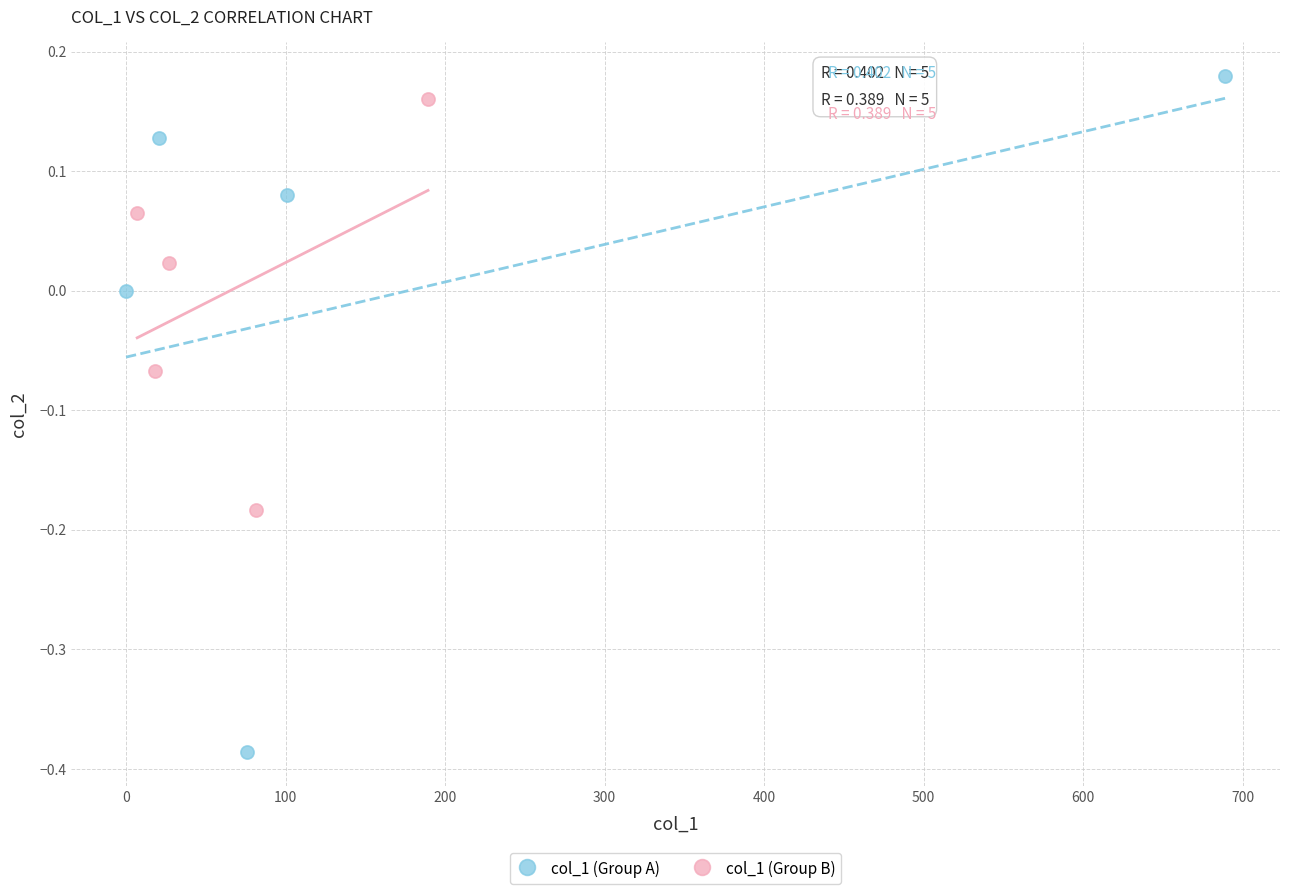

Which series reaches the maximum Y coordinate?

col_1 (Group A)